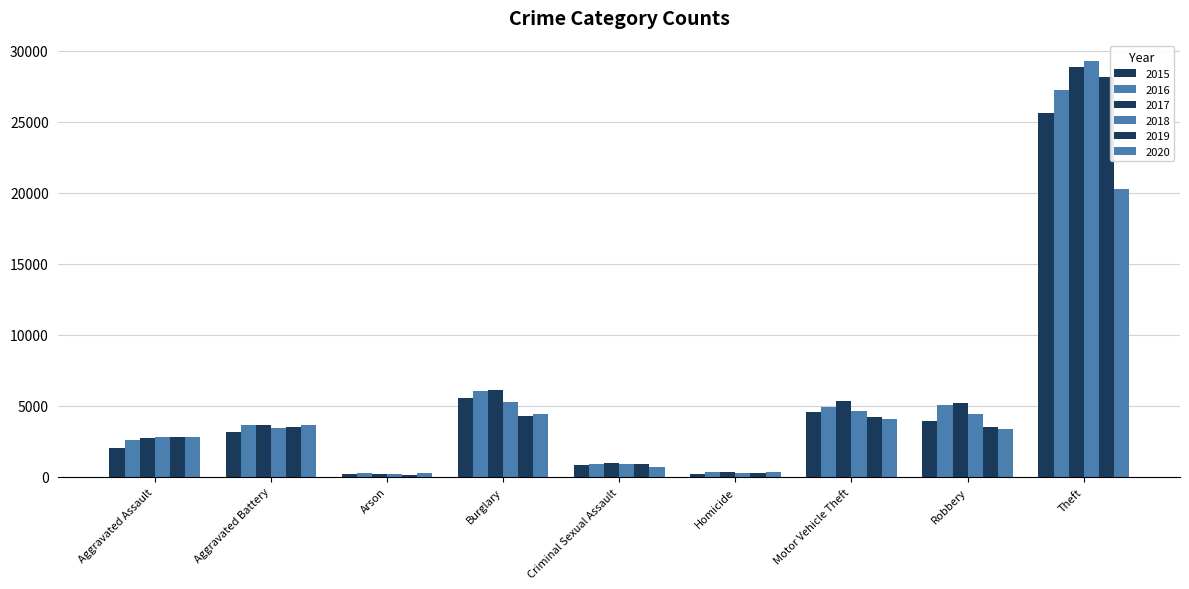

Are the bars horizontal?

No